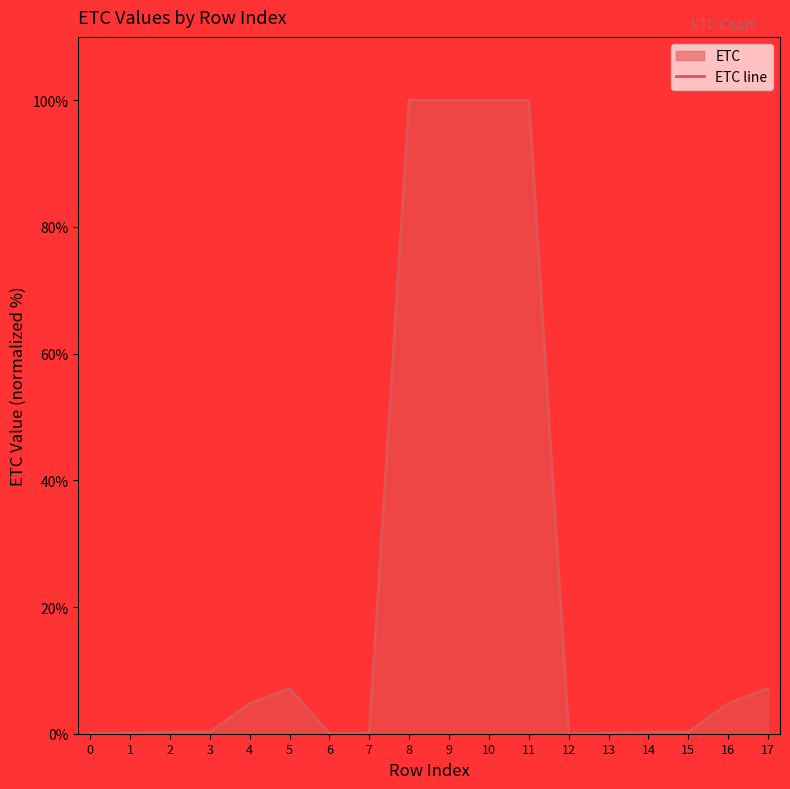

What is the maximum value shown in the chart?

100.0